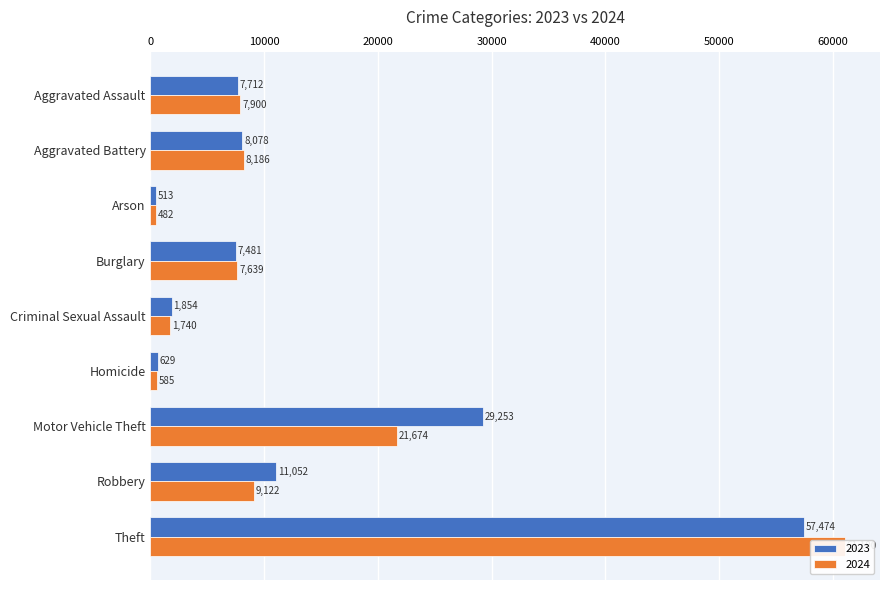

What position from the right is Robbery?

2